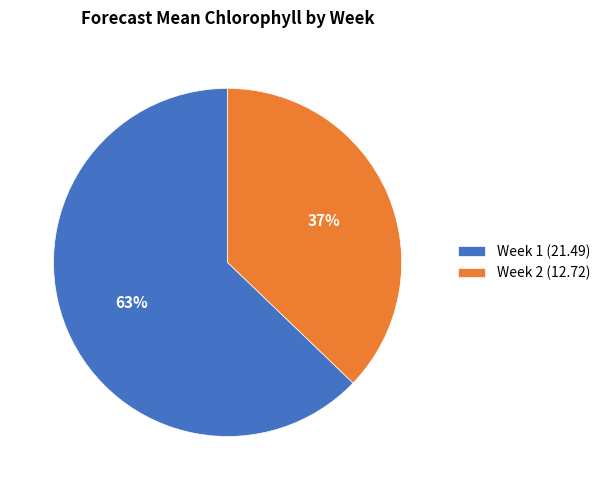

To the nearest percent, what is the combined percentage of Week 2 and Week 1?

100%